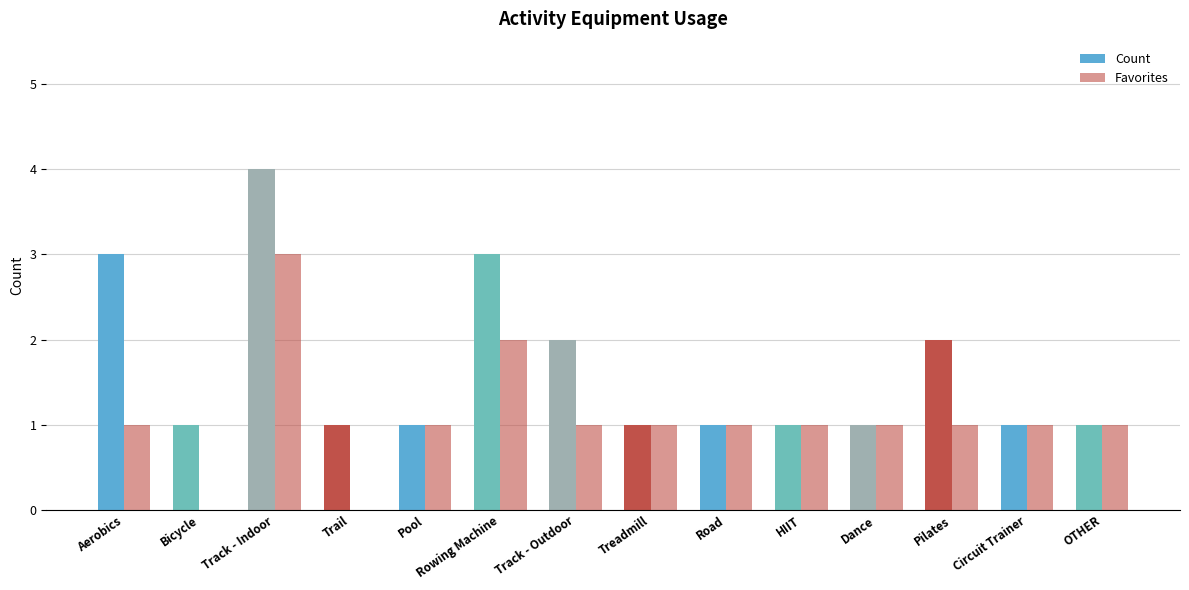

What is the average value of the Favorites series?

1